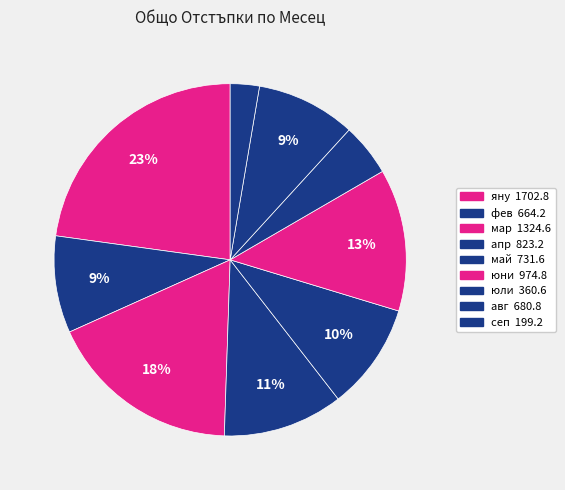

True or false: сеп accounts for 3% of the total.

True